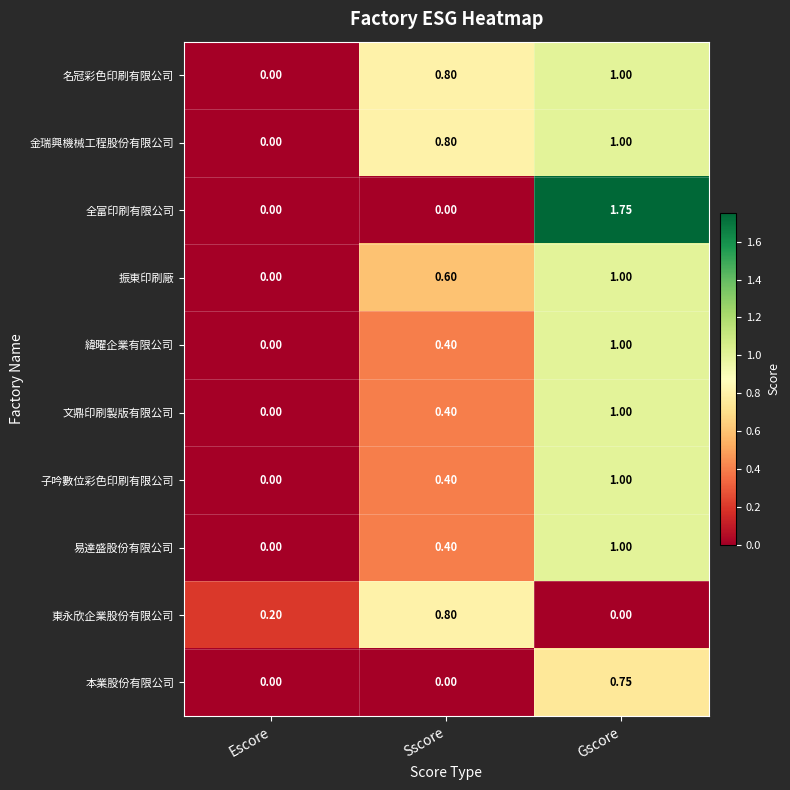

At which category does the chart reach its peak across all series?

Gscore